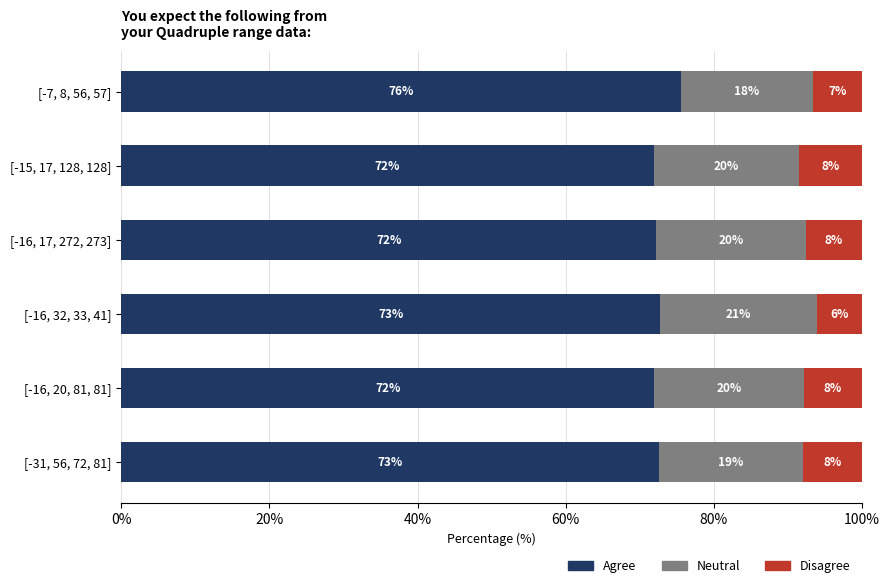

The Agree series shows 72.7 at [-16, 32, 33, 41]. True or false?

True